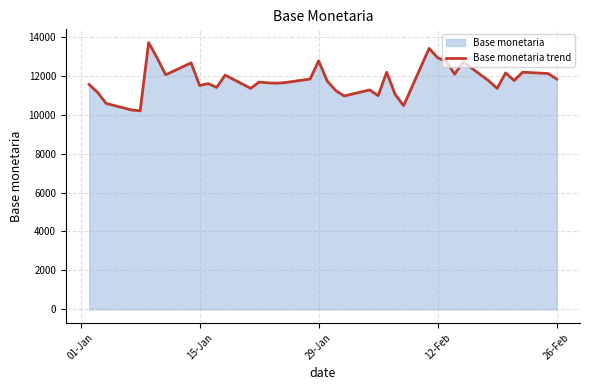

What is the smallest value displayed?

10203